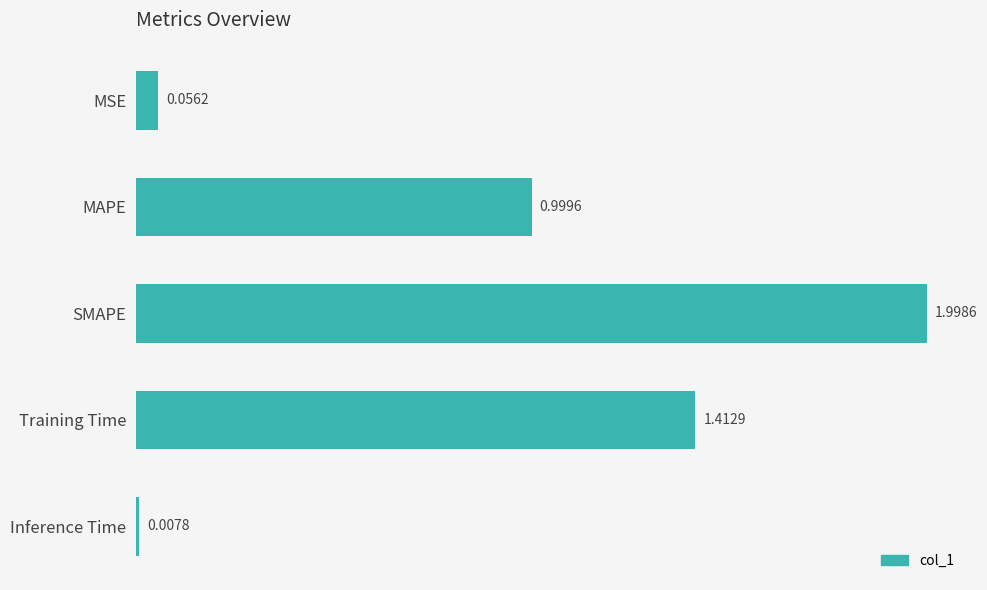

What is the change in value from MAPE to Inference Time?

-1.0